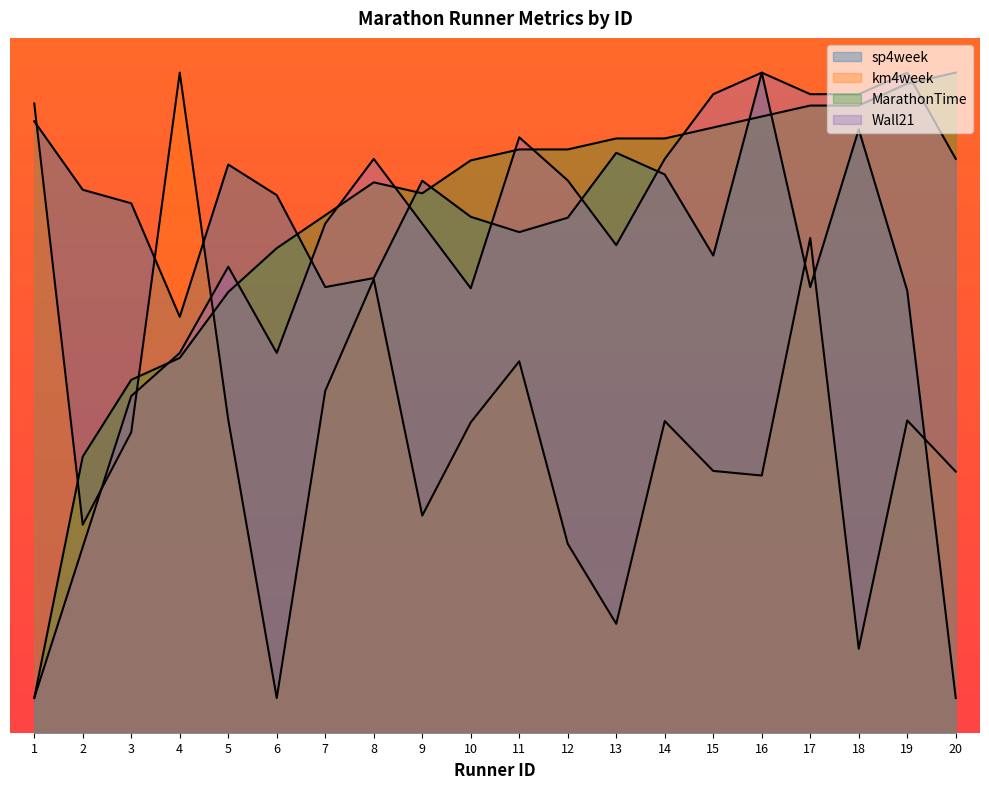

List the labels in order of MarathonTime value, largest first.

20, 19, 17, 18, 16, 15, 13, 14, 11, 12, 10, 8, 9, 7, 6, 5, 4, 3, 2, 1